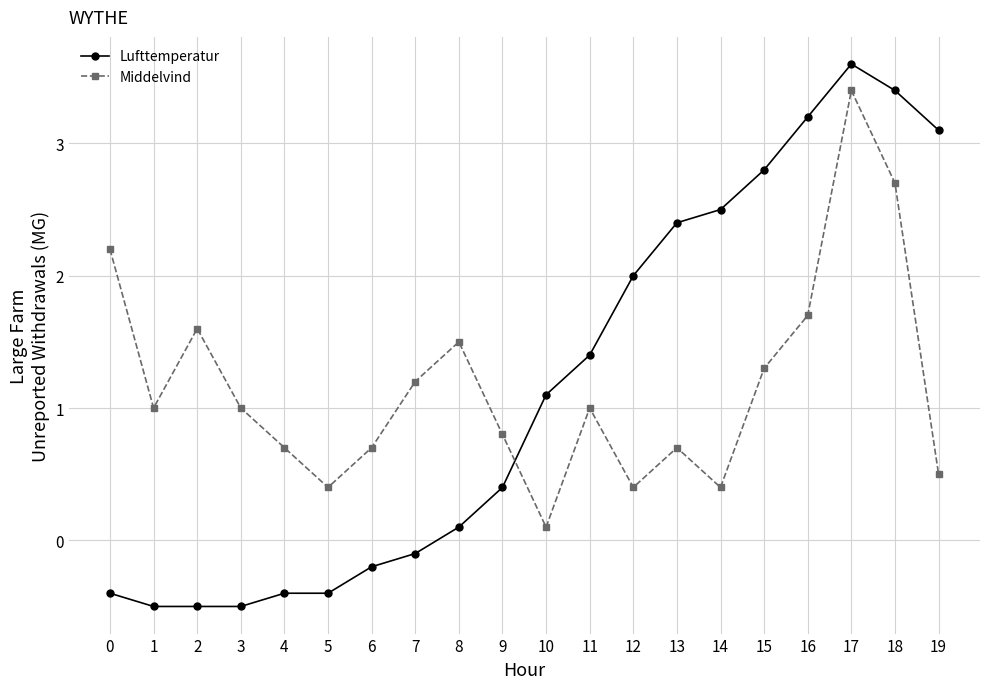

What is the sum of the Middelvind values at 1 and 14?

1.4